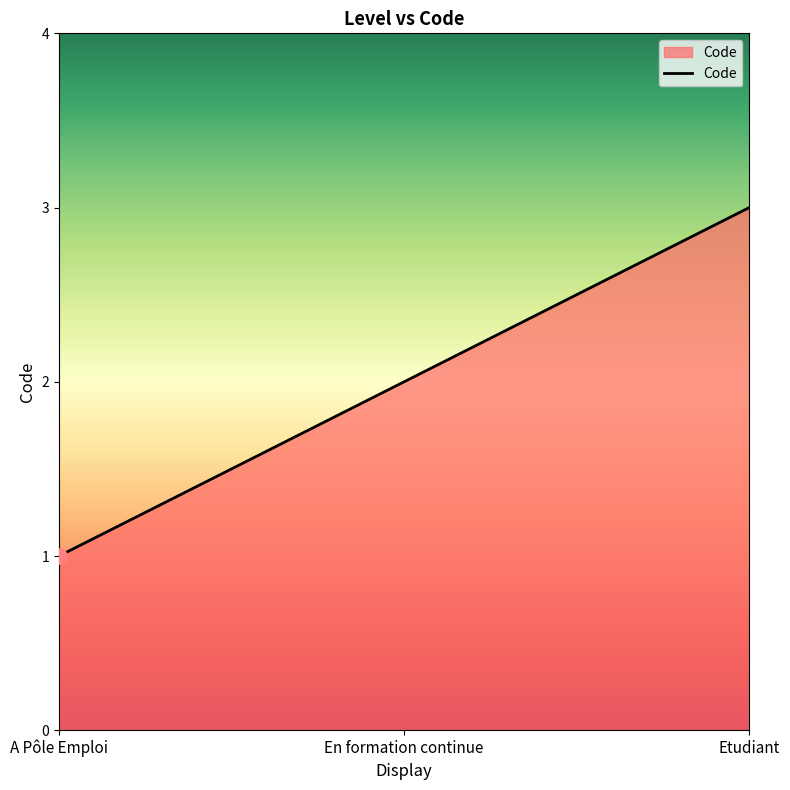

Approximately how many times larger is the value at En formation continue compared to Etudiant?

0.7